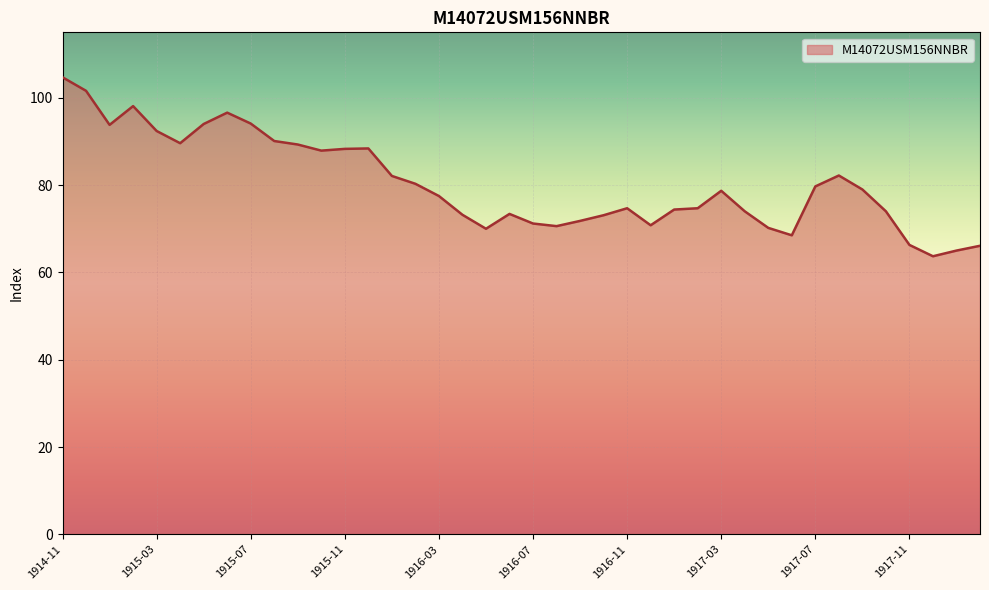

What is the maximum value shown in the chart?

104.7